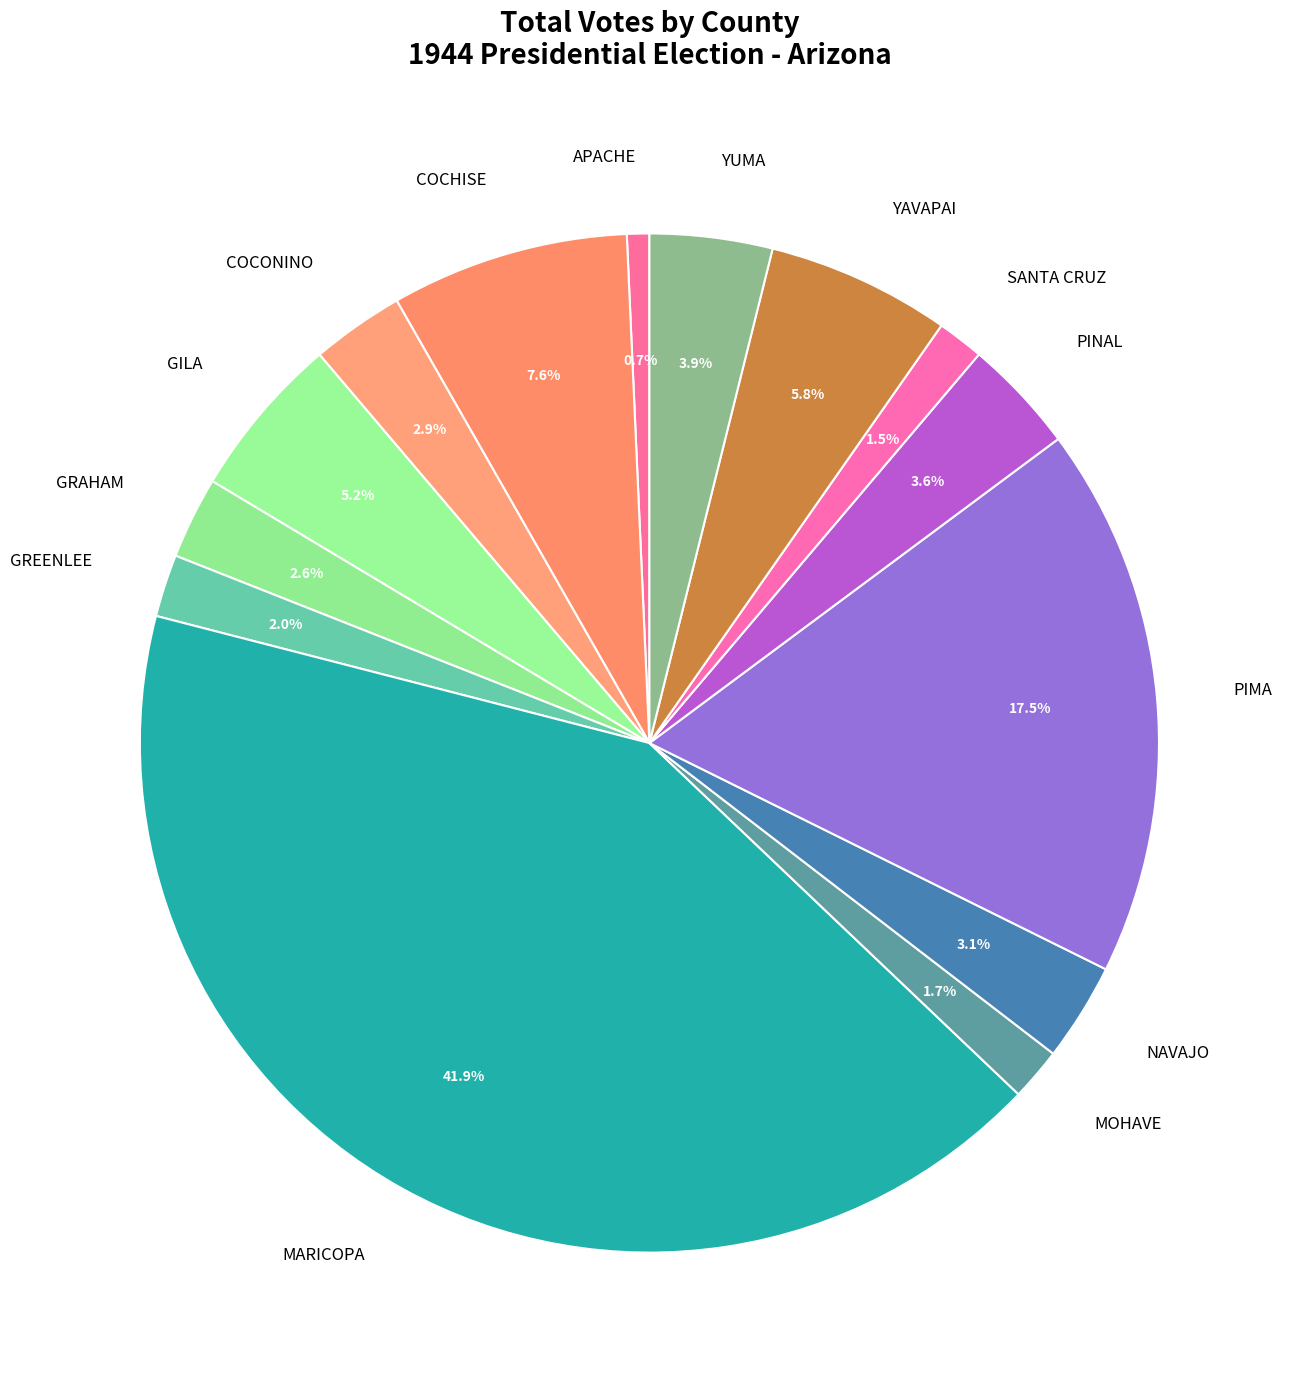

Between APACHE and NAVAJO, which is larger?

NAVAJO